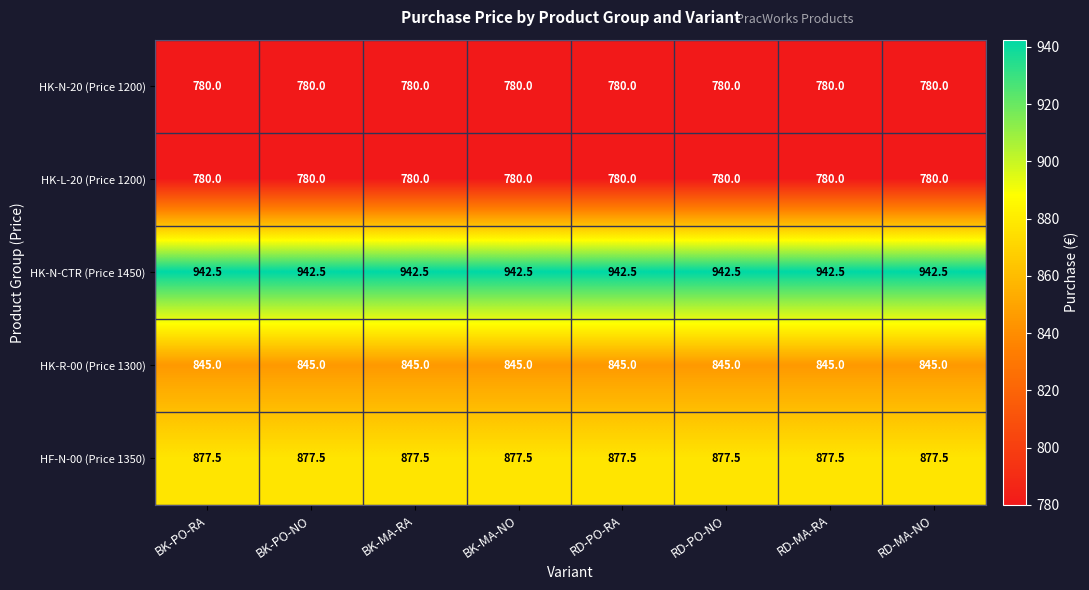

What is the difference between the highest and lowest values at BK-PO-NO?

162.5